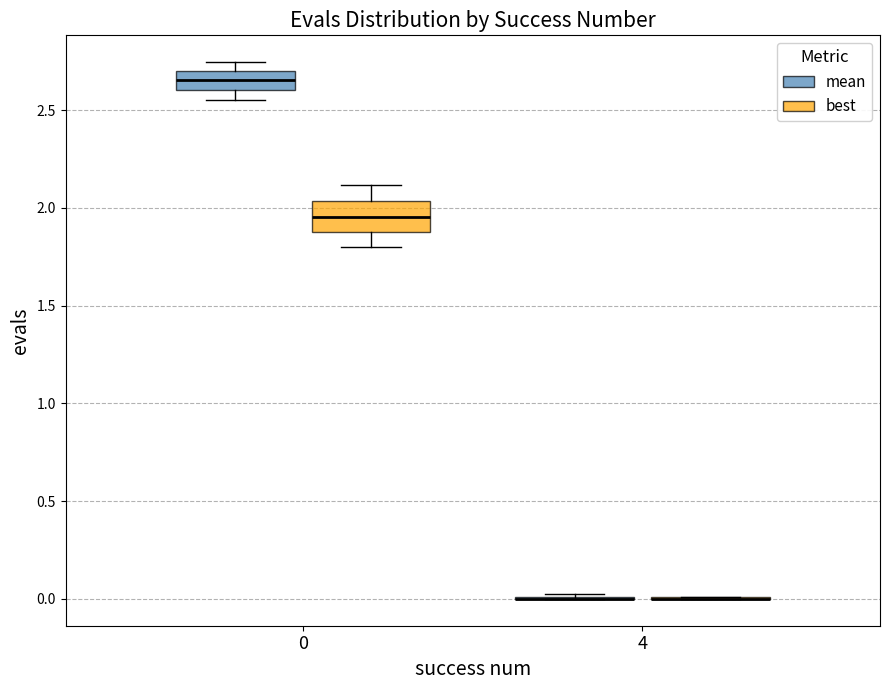

Where is the lower edge of the box for 0 (best) on the y-axis? The values are not printed on the chart, so give them approximately, as read against the axis.

1.85